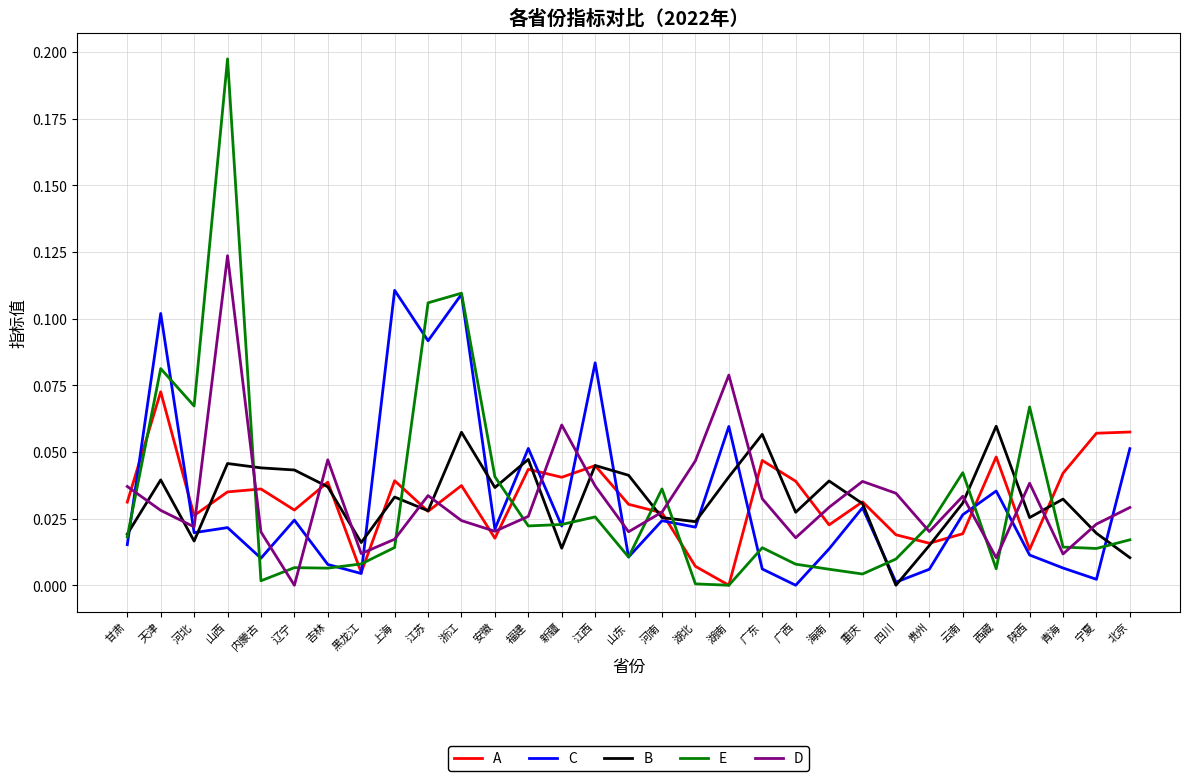

Which category has the lowest value in the B series?

四川